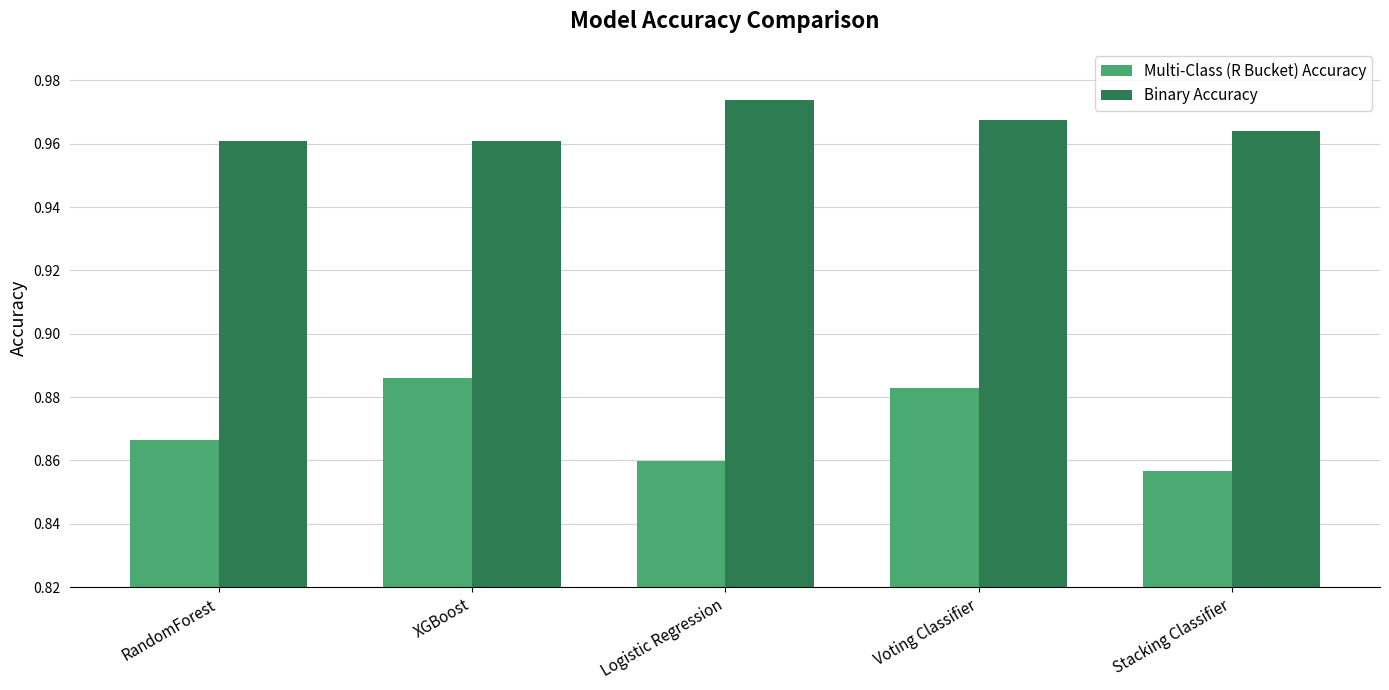

Rank the series at XGBoost from highest to lowest value.

Binary Accuracy, Multi-Class (R Bucket) Accuracy